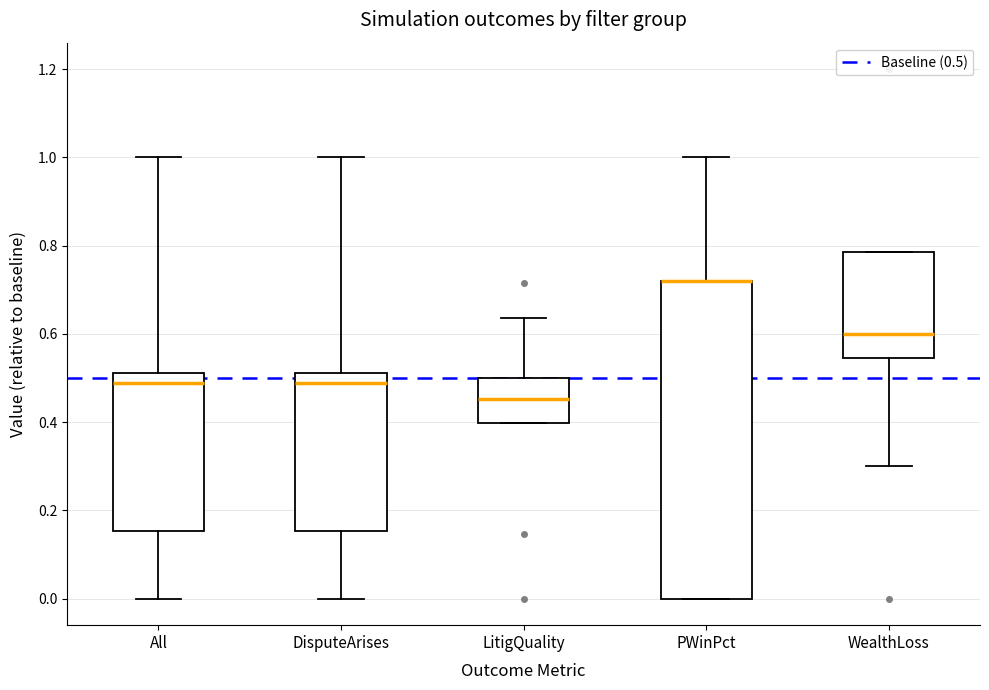

Reading left to right, read every box against the y-axis: the position of its median line, the range the box covers, and the ends of its whiskers. The values are not printed on the chart, so give them approximately, as read against the axis.

All: median 0.48, box 0.16 to 0.52, whiskers 0.00 to 1.00
DisputeArises: median 0.48, box 0.16 to 0.52, whiskers 0.00 to 1.00
LitigQuality: median 0.46, box 0.40 to 0.50, whiskers 0.40 to 0.64
PWinPct: median 0.72 (drawn on the box's upper edge), box 0.00 to 0.72, whiskers 0.00 to 1.00
WealthLoss: median 0.60, box 0.54 to 0.78, whiskers 0.30 to 0.78